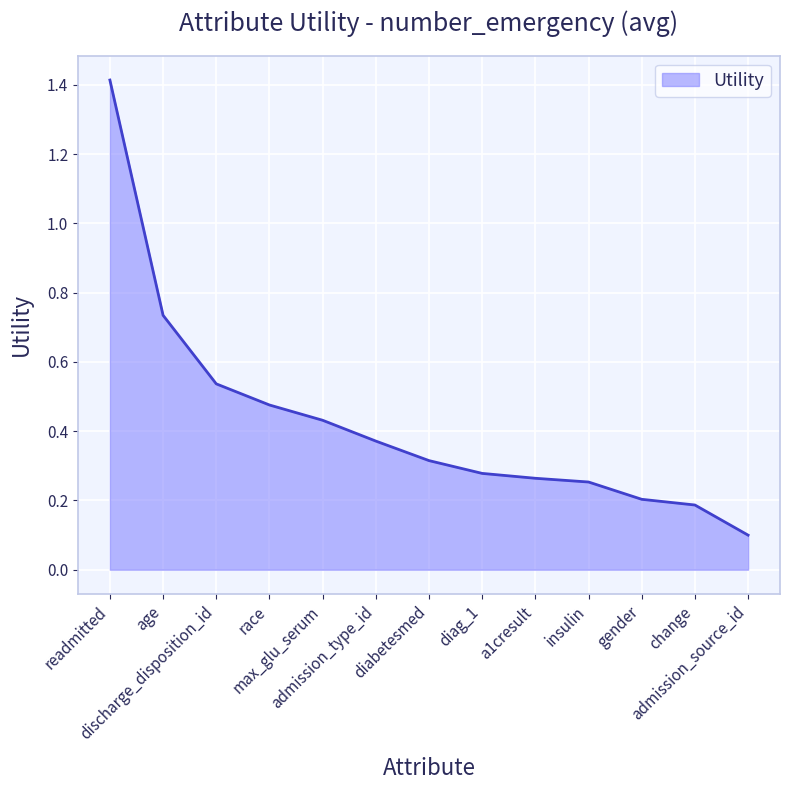

What is the maximum value shown in the chart?

1.4